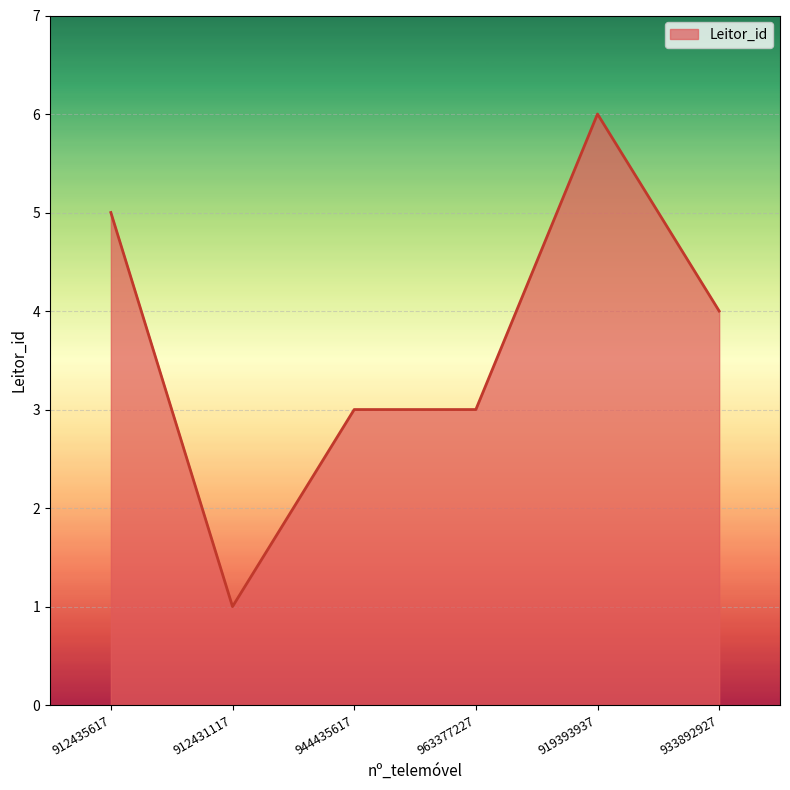

What is the minimum value shown in the chart?

1